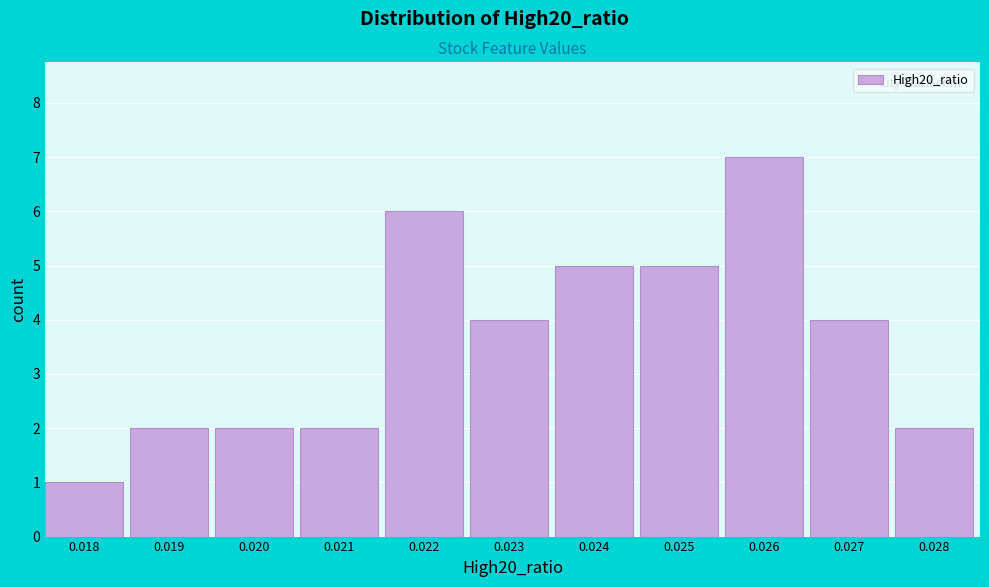

Reading right to left, what are all the values shown in this chart?

0.028=2	0.027=4	0.026=7	0.025=5	0.024=5	0.023=4	0.022=6	0.021=2	0.020=2	0.019=2	0.018=1